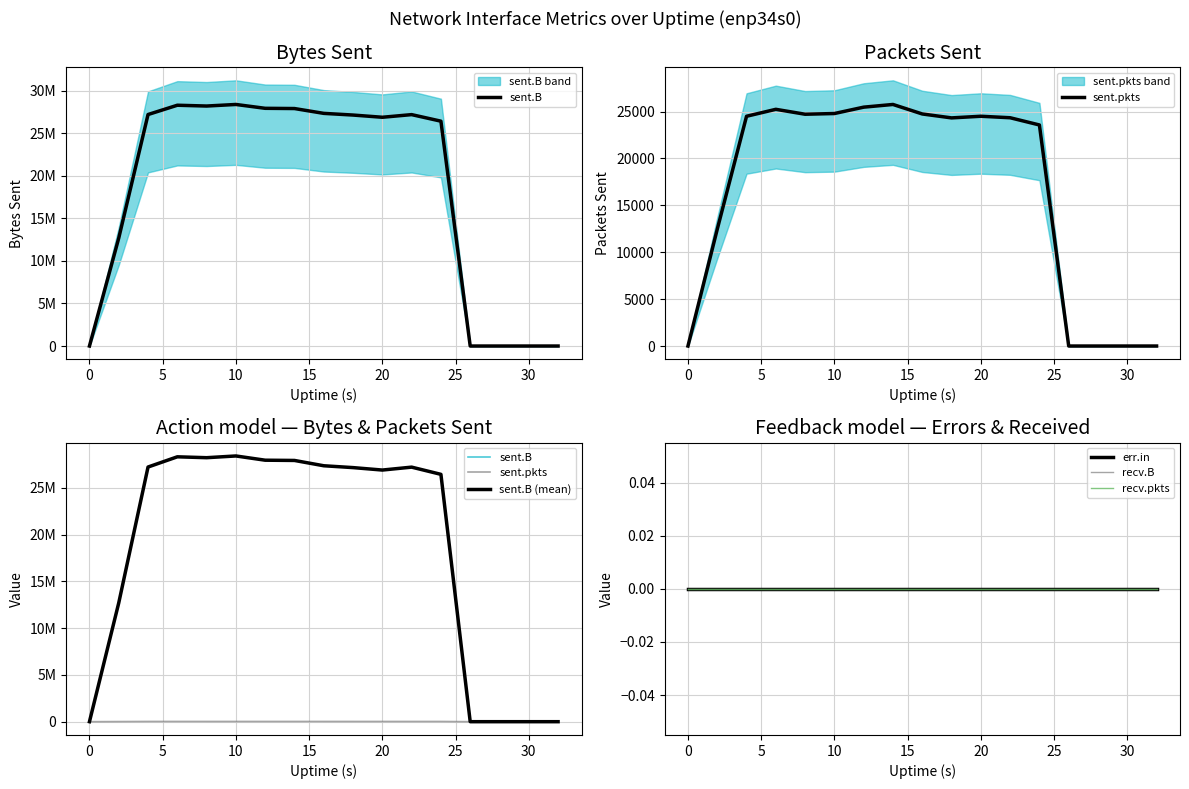

Which series has the widest spread of values?

sent.B